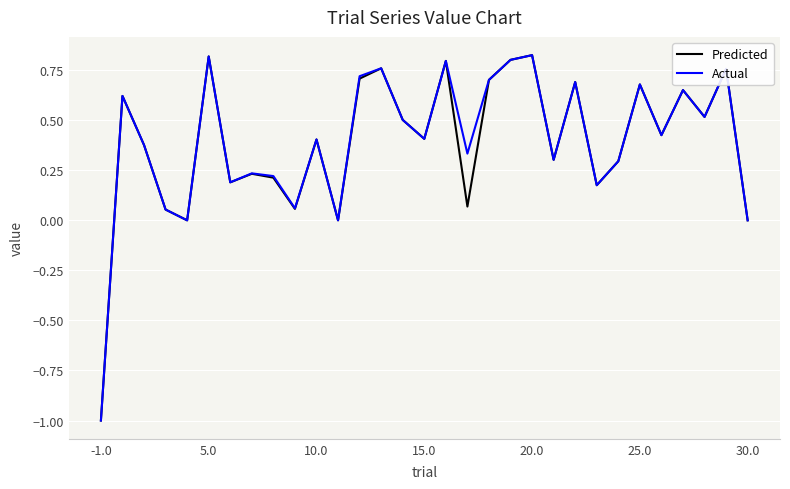

What is the minimum value for Predicted?

-1.0